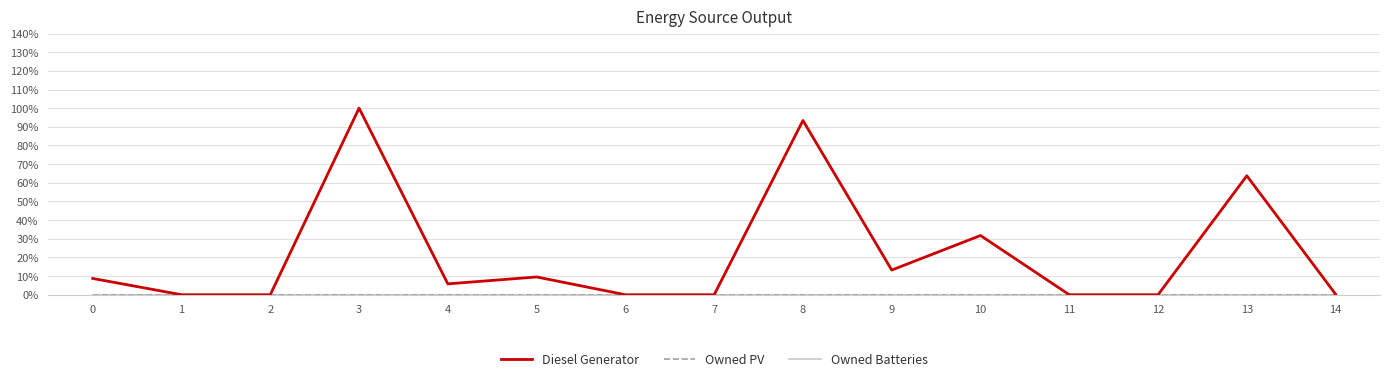

Is this an area chart (filled region under the line)?

No